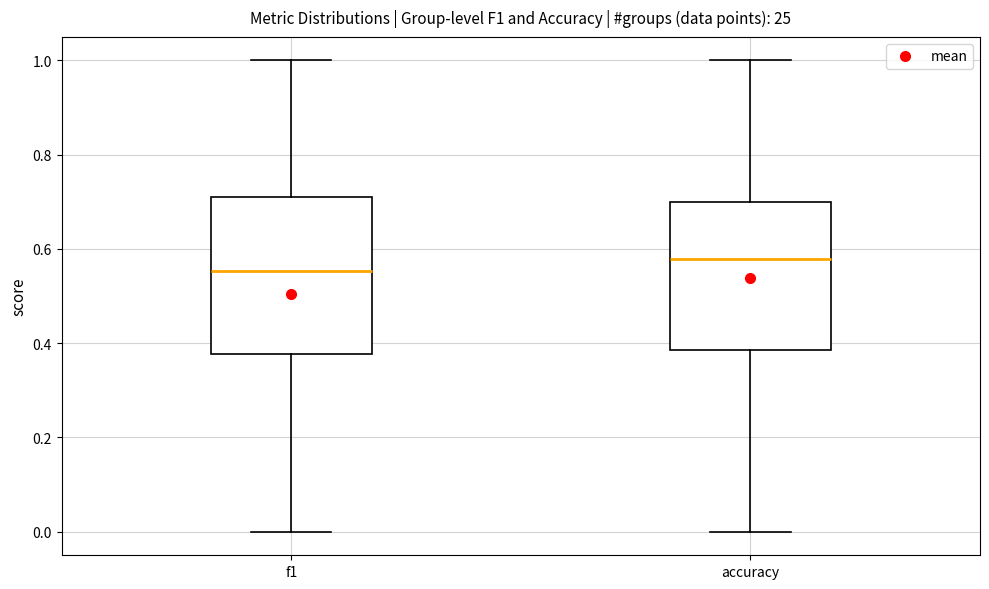

Where is the upper edge of the box for accuracy on the y-axis? The values are not printed on the chart, so give them approximately, as read against the axis.

0.70